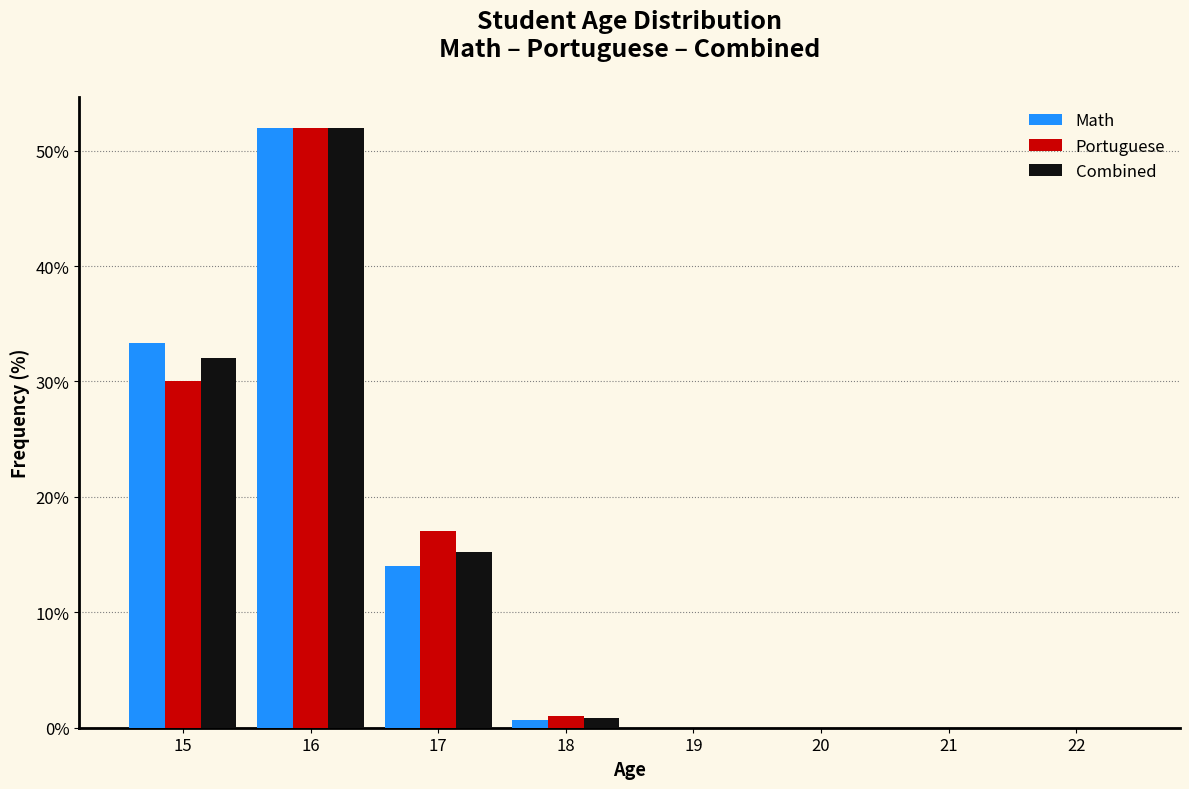

Reading left to right, transcribe this chart: for each range on the x-axis, give the height of each series' bar. The values are not printed on the chart, so give them approximately, as read against the axis.

14.5 to 15.5: Math=33	Portuguese=30	Combined=32
15.5 to 16.5: Math=52	Portuguese=52	Combined=52
16.5 to 17.5: Math=14	Portuguese=17	Combined=15
17.5 to 18.5: Math=under 1	Portuguese=1	Combined=under 1
18.5 to 19.5: Math=0	Portuguese=0	Combined=0
19.5 to 20.5: Math=0	Portuguese=0	Combined=0
20.5 to 21.5: Math=0	Portuguese=0	Combined=0
21.5 to 22.5: Math=0	Portuguese=0	Combined=0